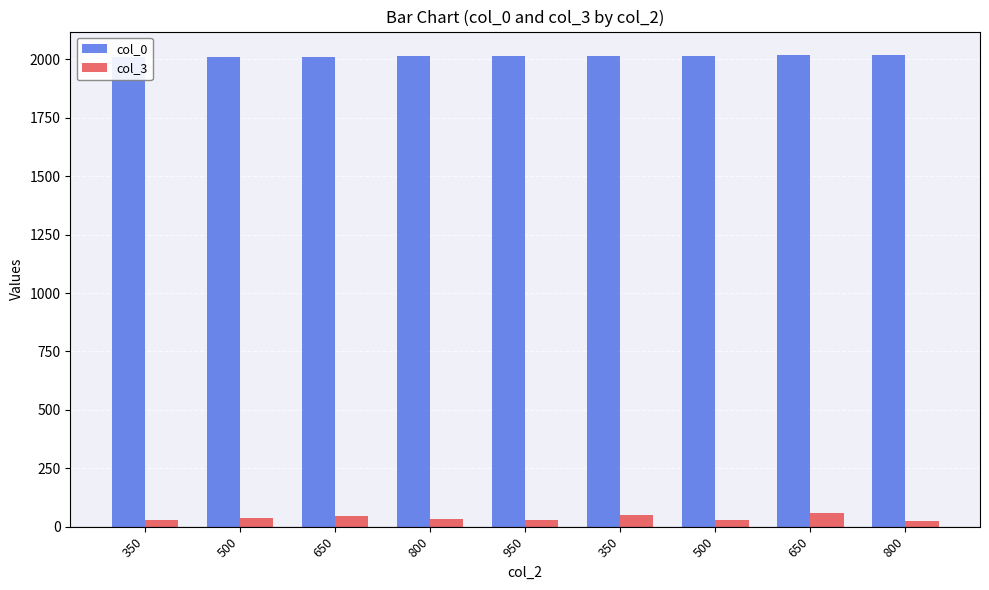

What is the average value of the col_0 series?

2014